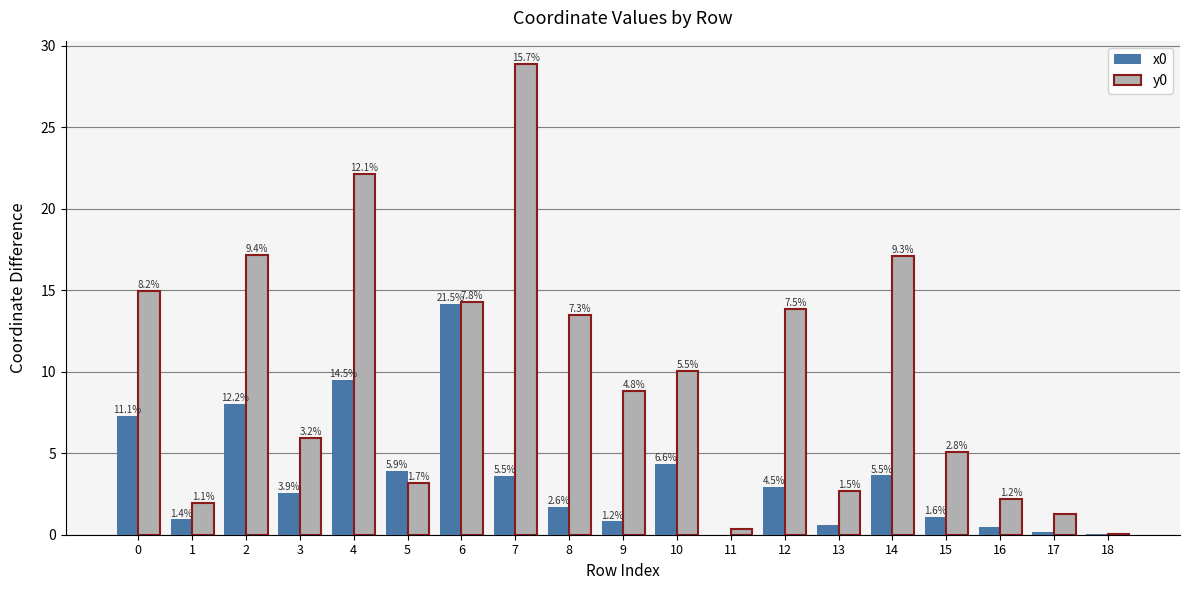

Reading right to left, transcribe all the data shown in this chart.

x0: 18=0.0	17=0.2	16=0.5	15=1.1	14=3.6	13=0.6	12=2.9	11=0.0	10=4.4	9=0.8	8=1.7	7=3.6	6=14.2	5=3.9	4=9.5	3=2.5	2=8.0	1=0.9	0=7.3
y0: 18=0.1	17=1.3	16=2.2	15=5.1	14=17.1	13=2.7	12=13.8	11=0.3	10=10.0	9=8.8	8=13.5	7=28.9	6=14.3	5=3.2	4=22.1	3=5.9	2=17.2	1=1.9	0=15.0